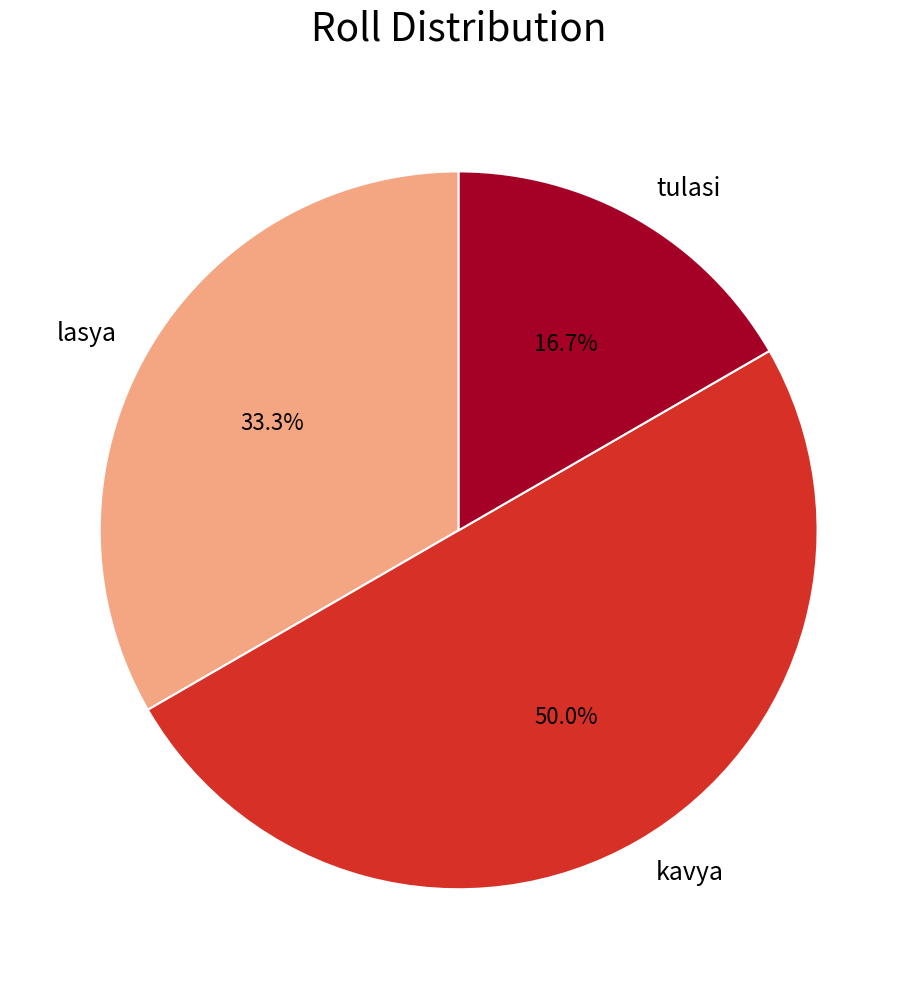

To the nearest percent, what percentage of the pie is kavya?

50%